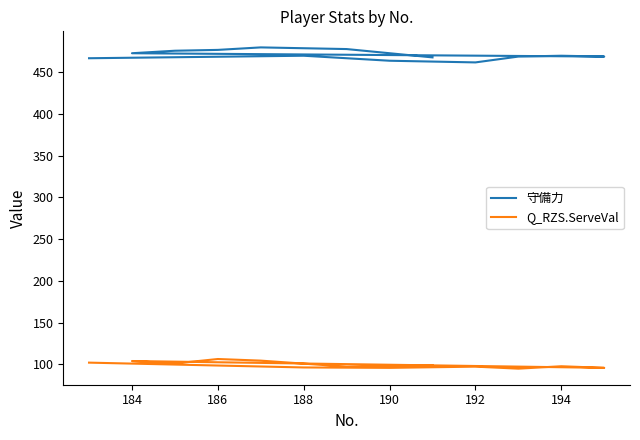

Reading right to left, list all the values displayed in this chart.

守備力: 468.0	478.0	480.0	477.0	476.0	473.0	469.0	470.0	469.0	462.0	464.0	470.0	467.0
Q_RZS.ServeVal: 98.6	97.1	104.3	106.3	101.0	103.9	95.7	97.6	94.7	97.1	95.7	96.1	101.9